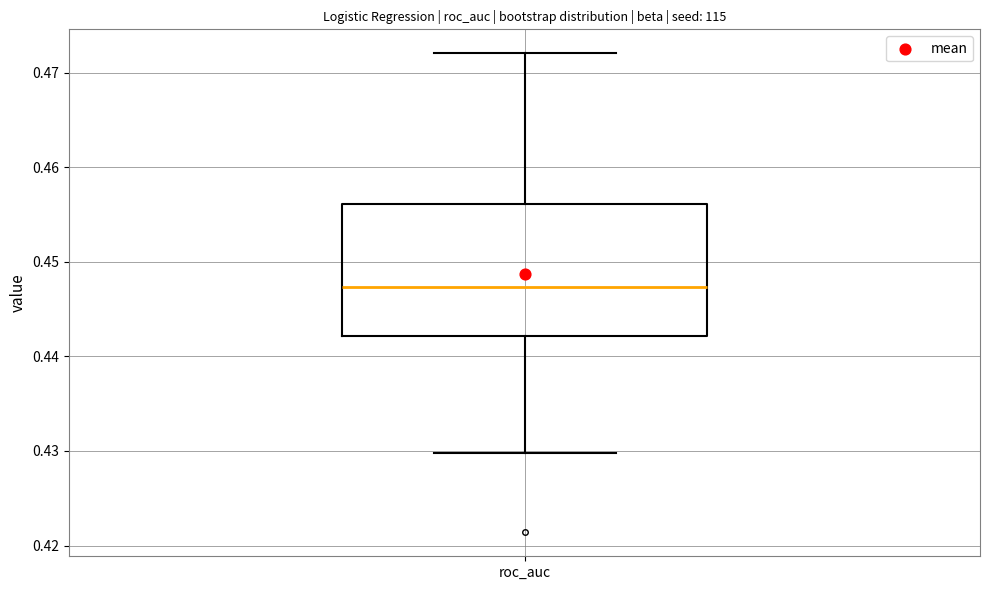

Read this box plot against the y-axis: the position of the median line, the range covered by the box, and the ends of both whiskers. The values are not printed on the chart, so give them approximately, as read against the axis.

median 0.447, box 0.442 to 0.456, whiskers 0.430 to 0.472